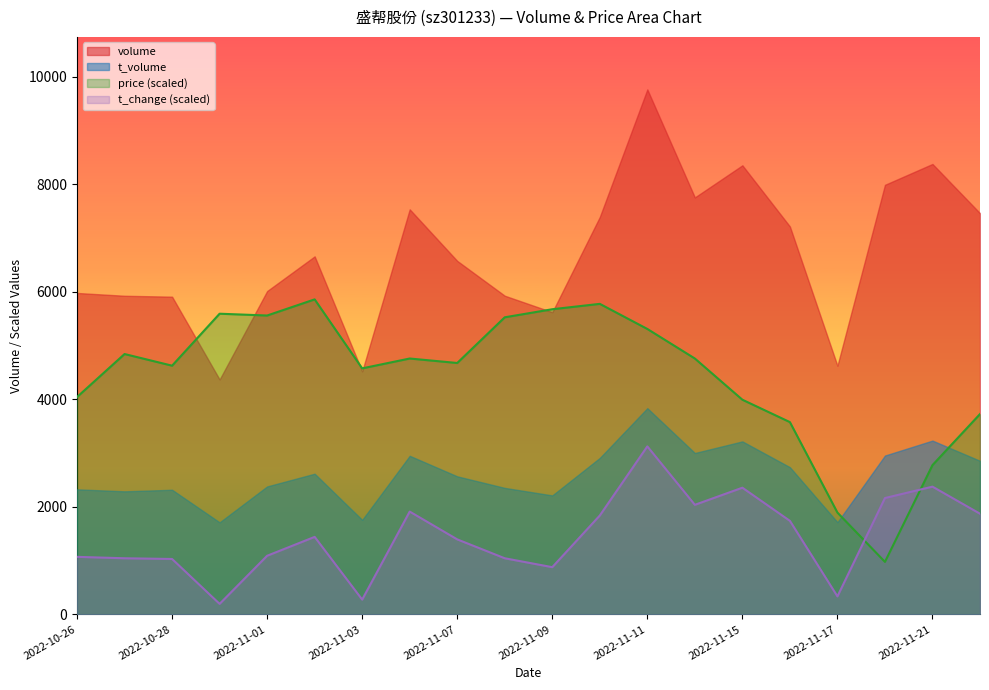

Between 2022-11-08 and 2022-11-22, which series saw the biggest shift?

price